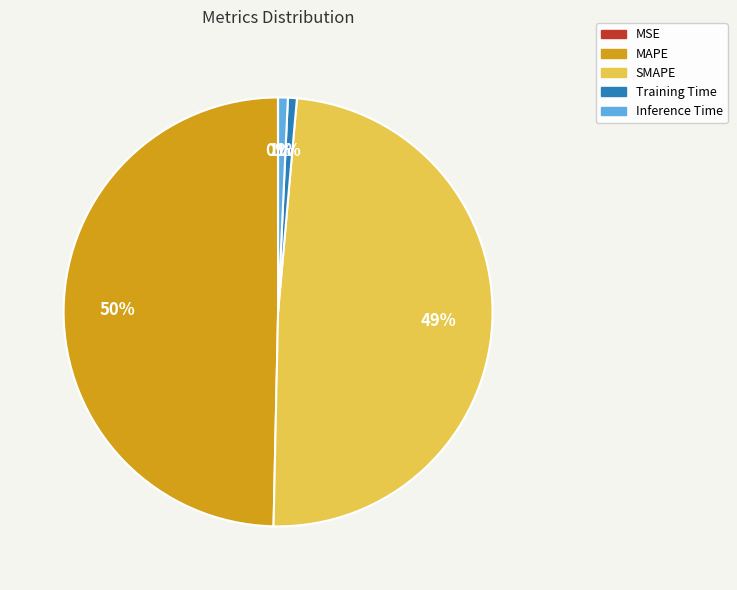

Does Training Time represent more than half of the total?

No